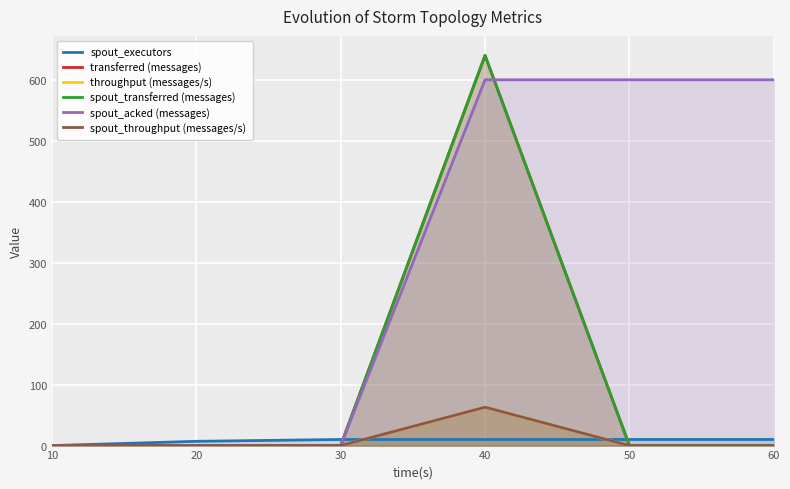

Where is spout_throughput (messages/s) nearest to the value 31?

10